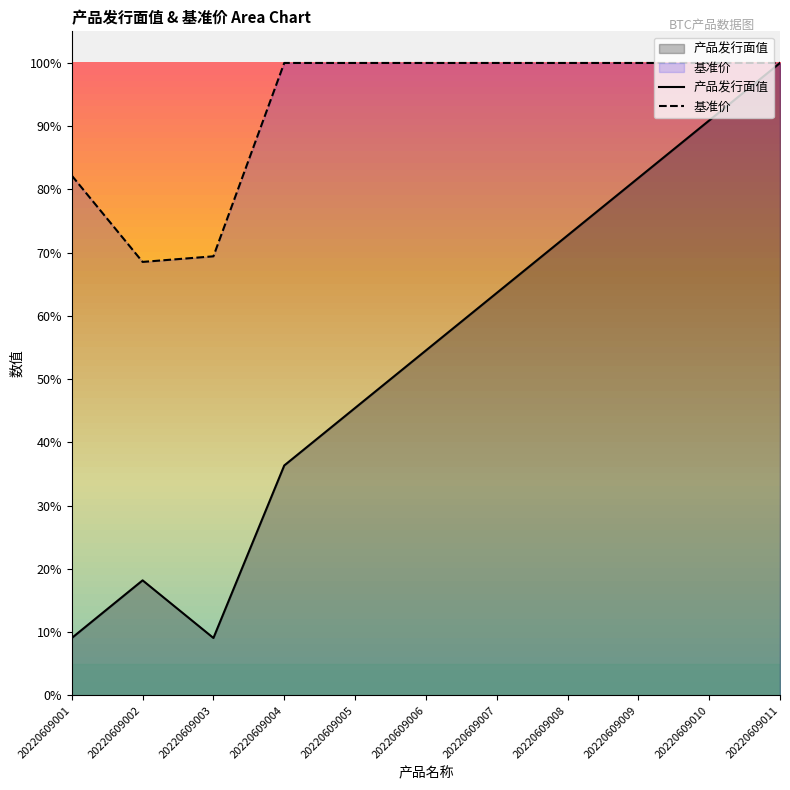

Rank the series by their average value, from highest to lowest.

基准价, 产品发行面值